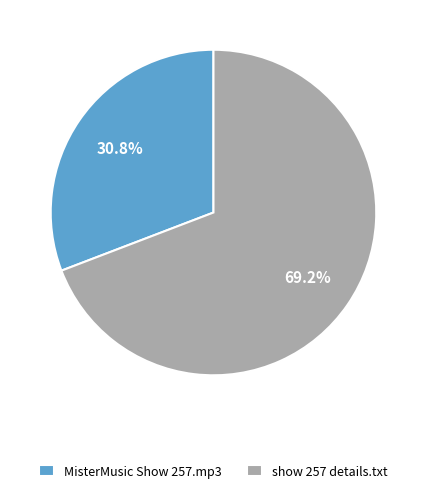

Which has a higher value, show 257 details.txt or MisterMusic Show 257.mp3?

show 257 details.txt